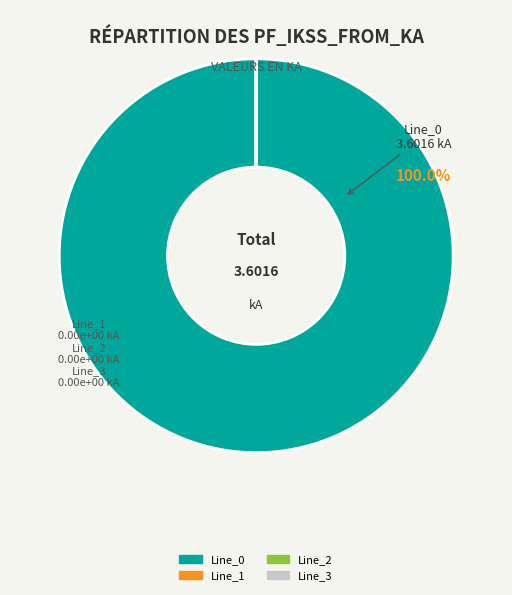

Is there any slice that represents more than half of the pie?

Yes